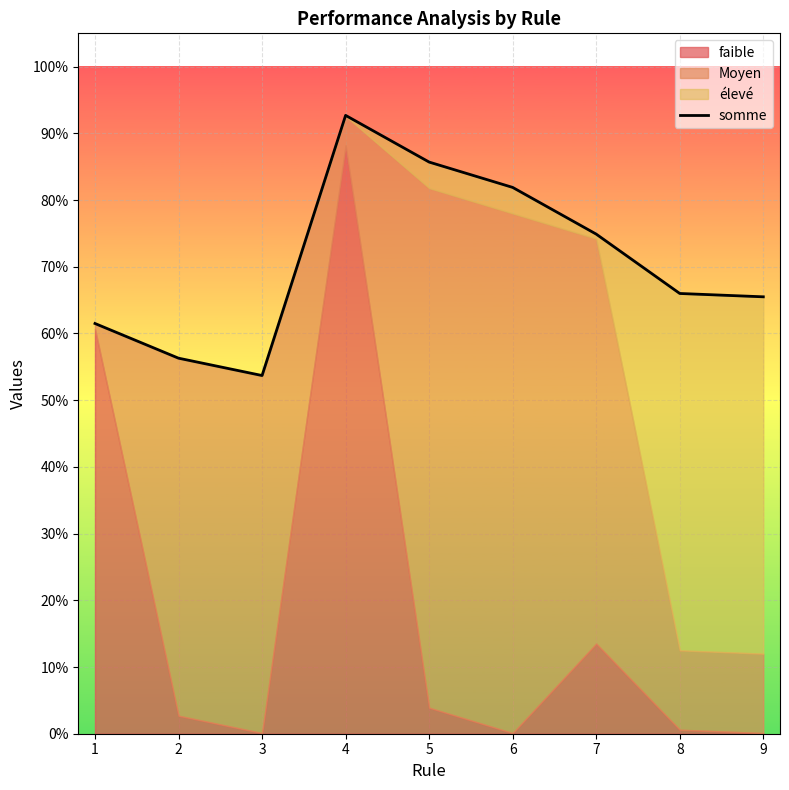

Reading left to right, what are all the values shown in this chart?

1=0.6	2=0.6	3=0.5	4=0.9	5=0.9	6=0.8	7=0.7	8=0.7	9=0.7